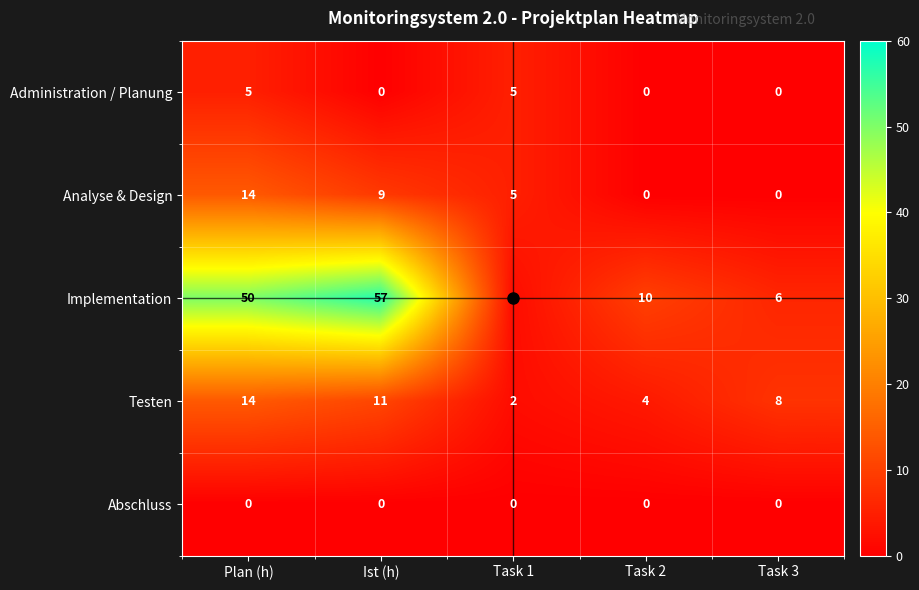

What is the maximum value shown in the chart?

57